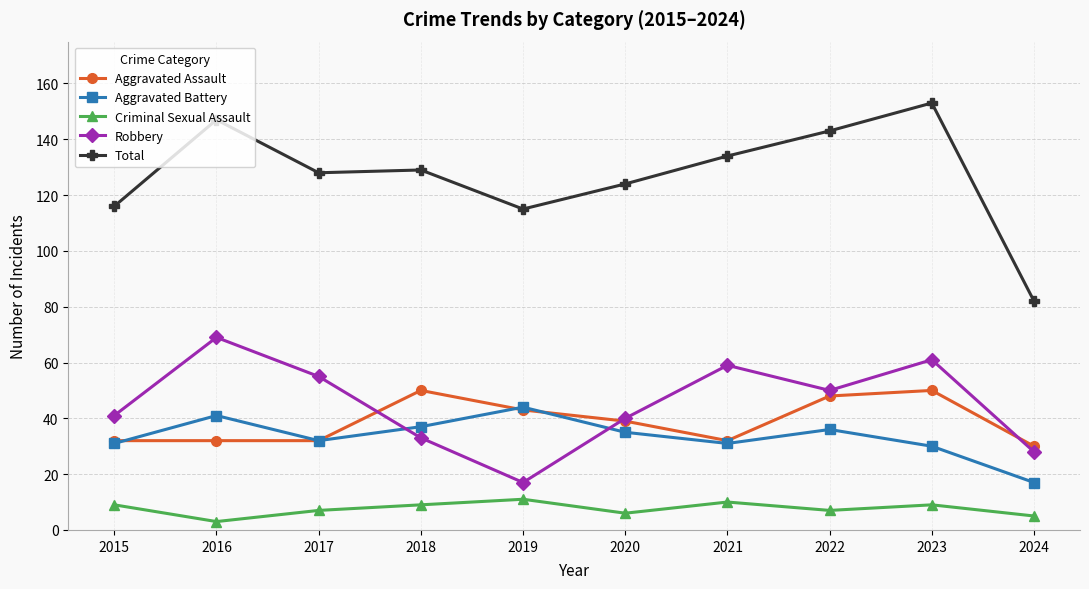

What is the lowest value of the Criminal Sexual Assault series?

3